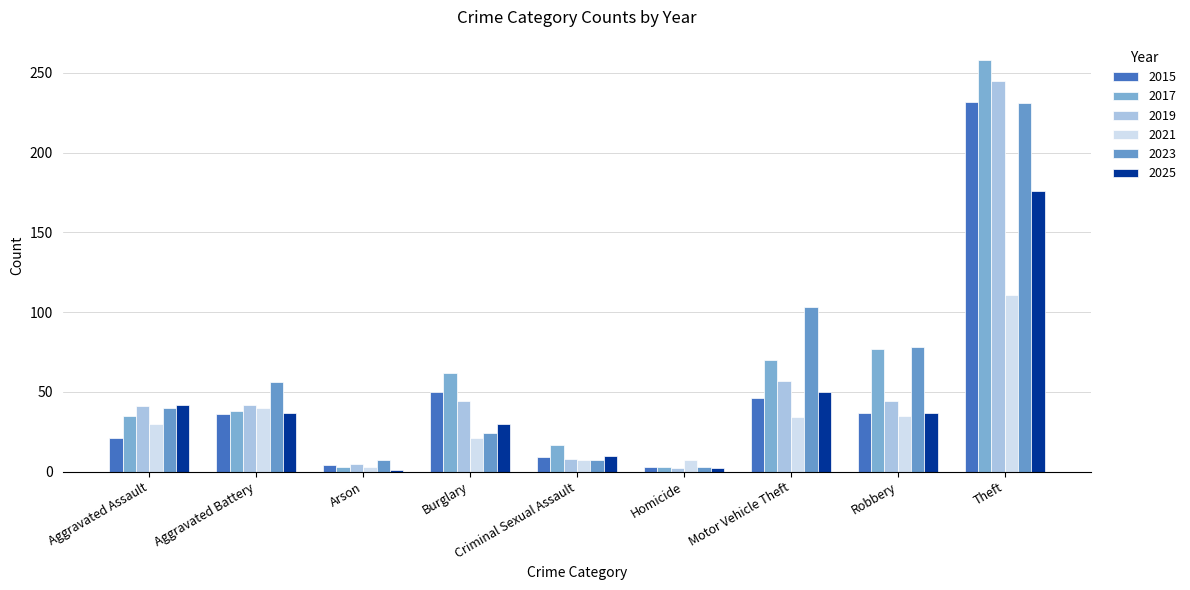

What is the difference between the second highest and second lowest values in the 2023 series?

96